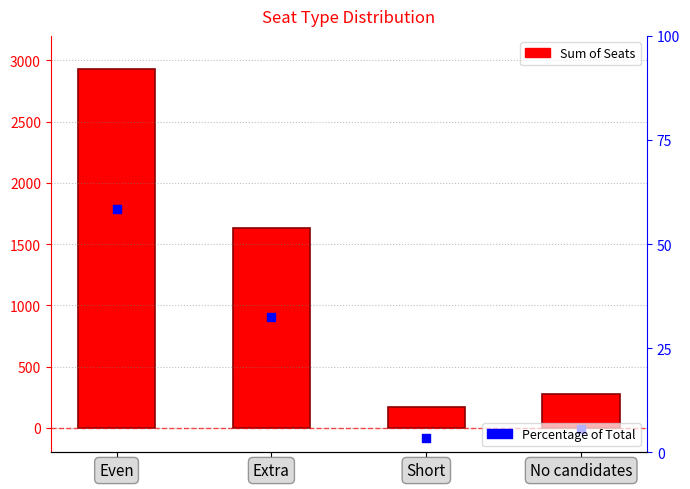

At how many categories does at least one series exceed 2634?

1